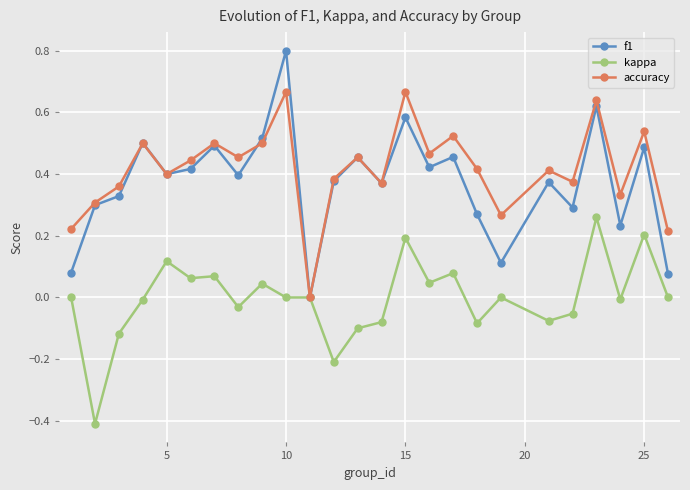

Does the chart display data point markers on the line(s)?

Yes